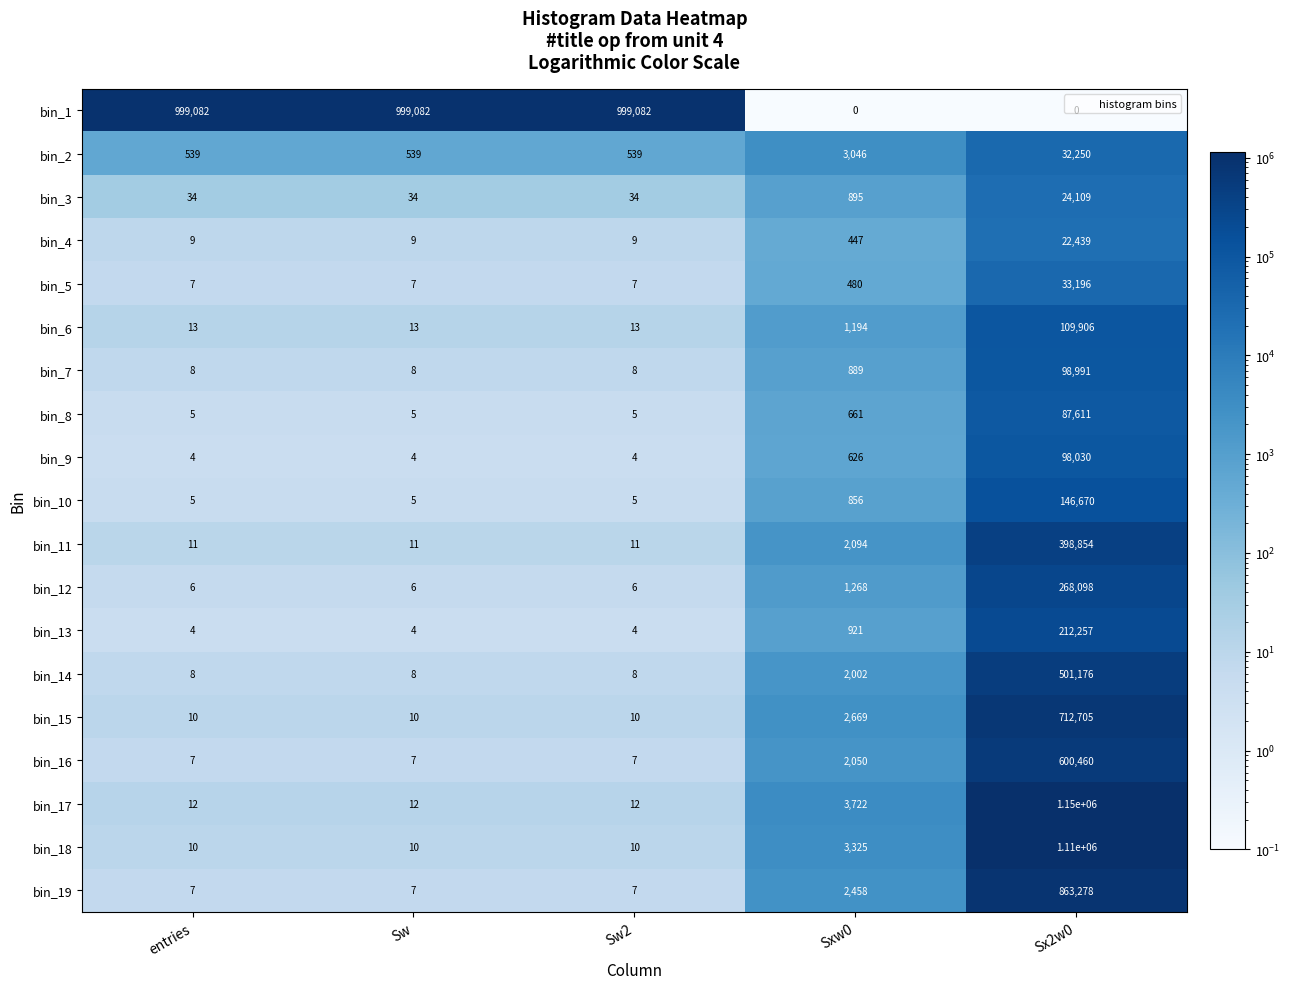

What is the total value across all series at Sx2w0?

6470030